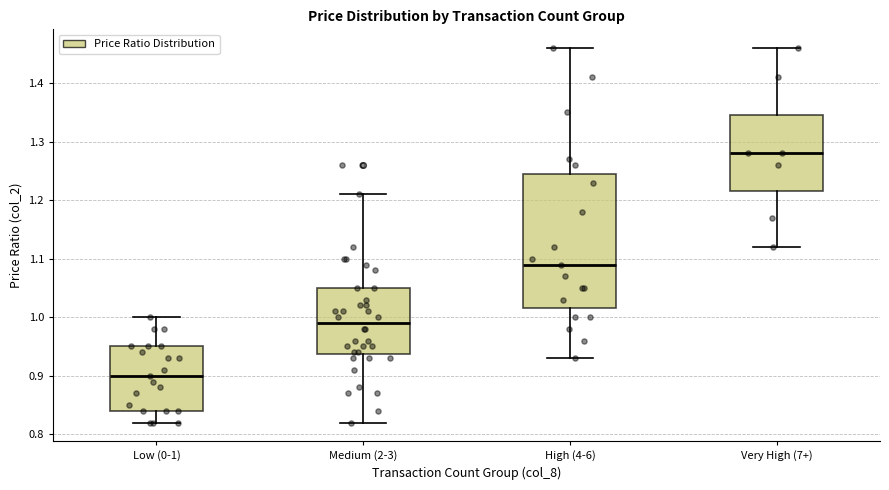

Which box is the tallest, from its lower edge to its upper edge?

High (4-6)